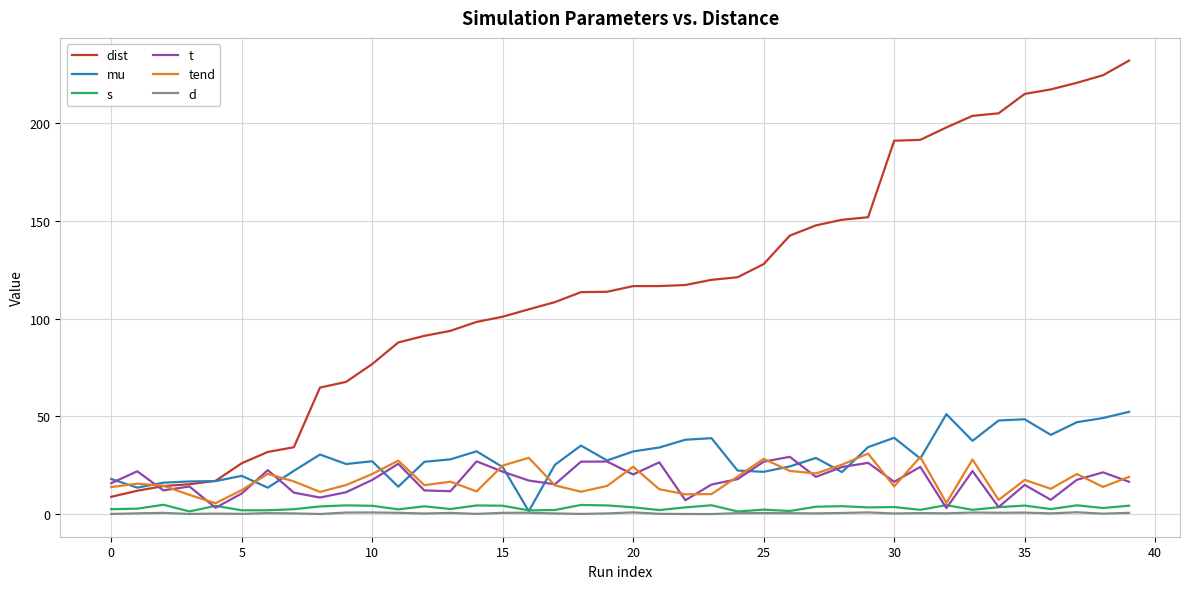

What is the greatest value displayed?

232.1